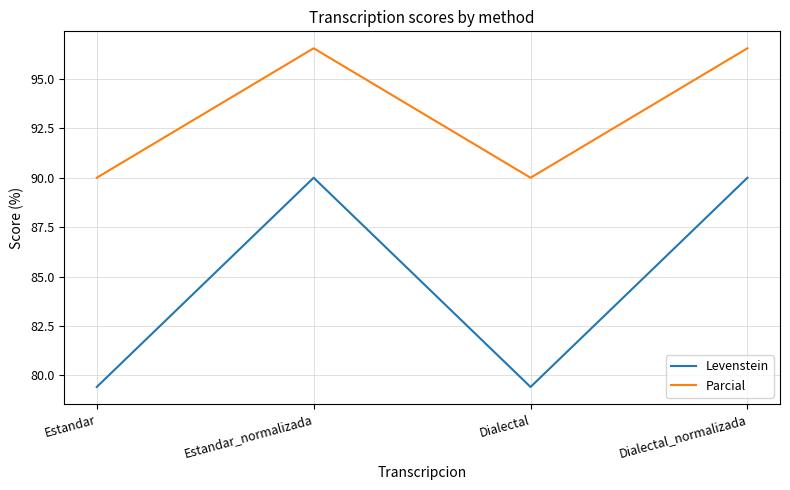

Which series has the largest total across all categories?

Parcial